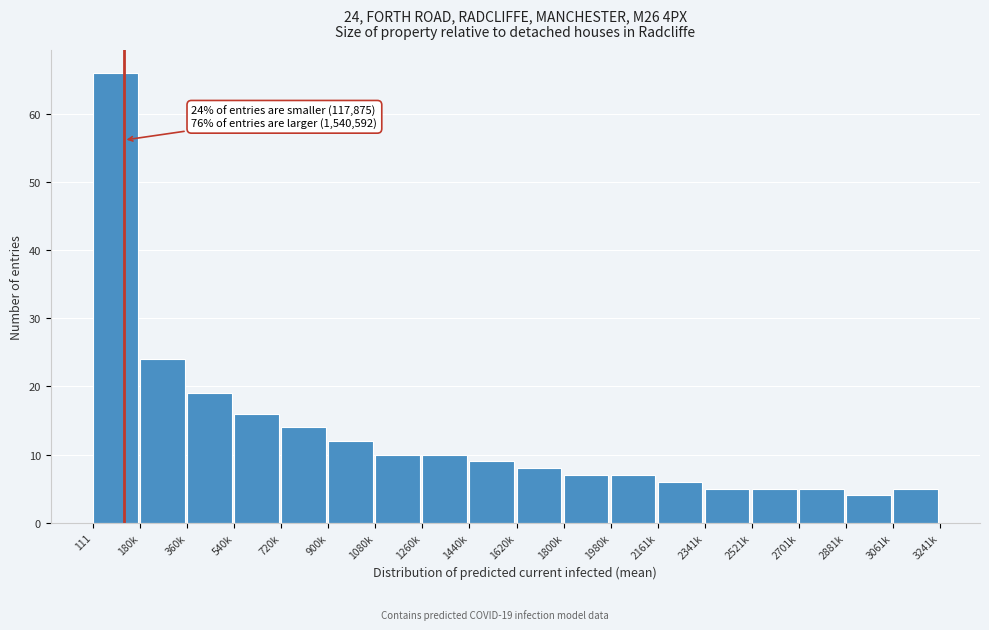

Reading left to right, what are all the values shown in this chart?

111=66	180k=24	360k=19	540k=16	720k=14	900k=12	1080k=10	1260k=10	1440k=9	1620k=8	1800k=7	1980k=7	2161k=6	2341k=5	2521k=5	2701k=5	2881k=4	3061k=5